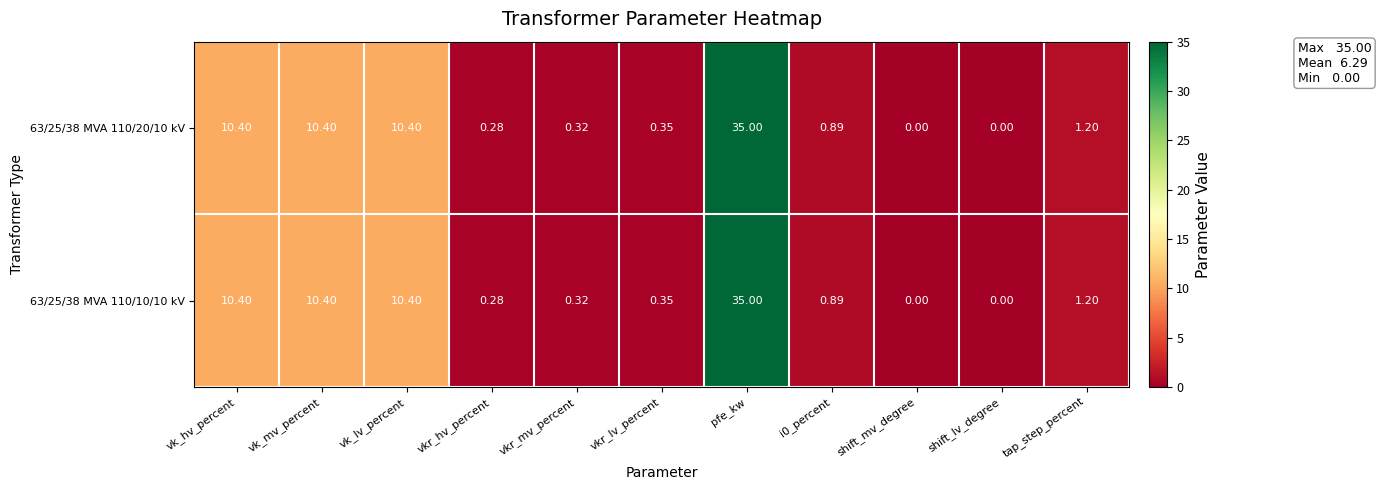

What is the total value across all series at pfe_kw?

70.0